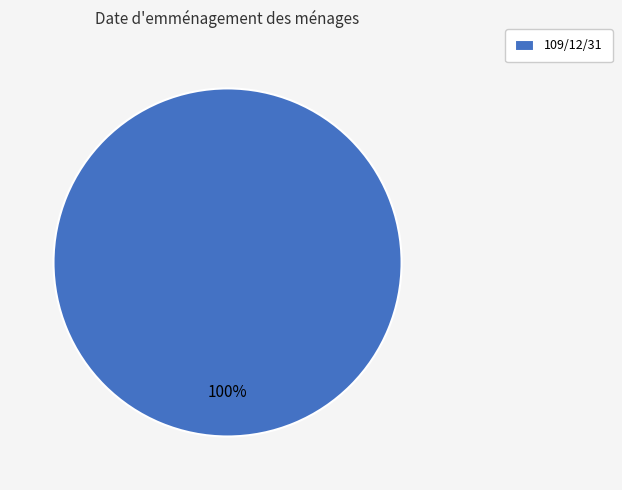

The 109/12/31 slice represents 100% of the pie. True or false?

True